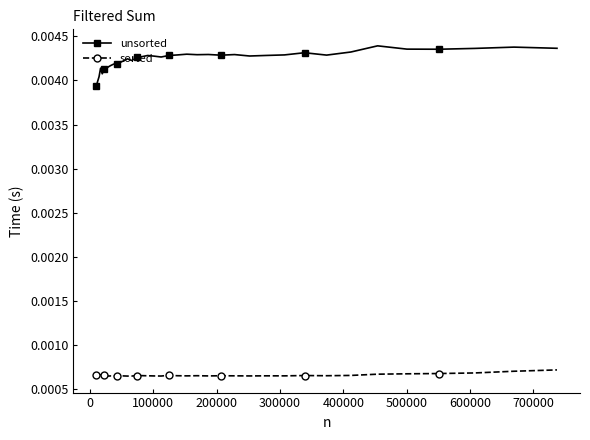

List the series in order of their overall mean, lowest first.

sorted, unsorted